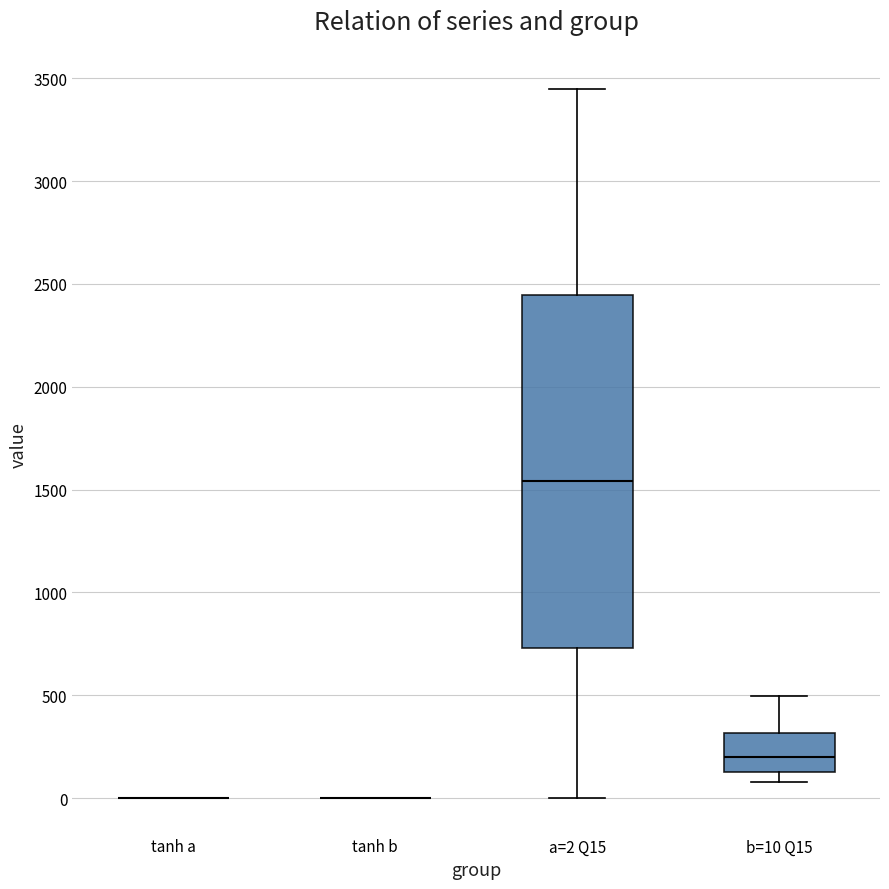

Where does the upper whisker of the box for b=10 Q15 end on the y-axis? The values are not printed on the chart, so give them approximately, as read against the axis.

500